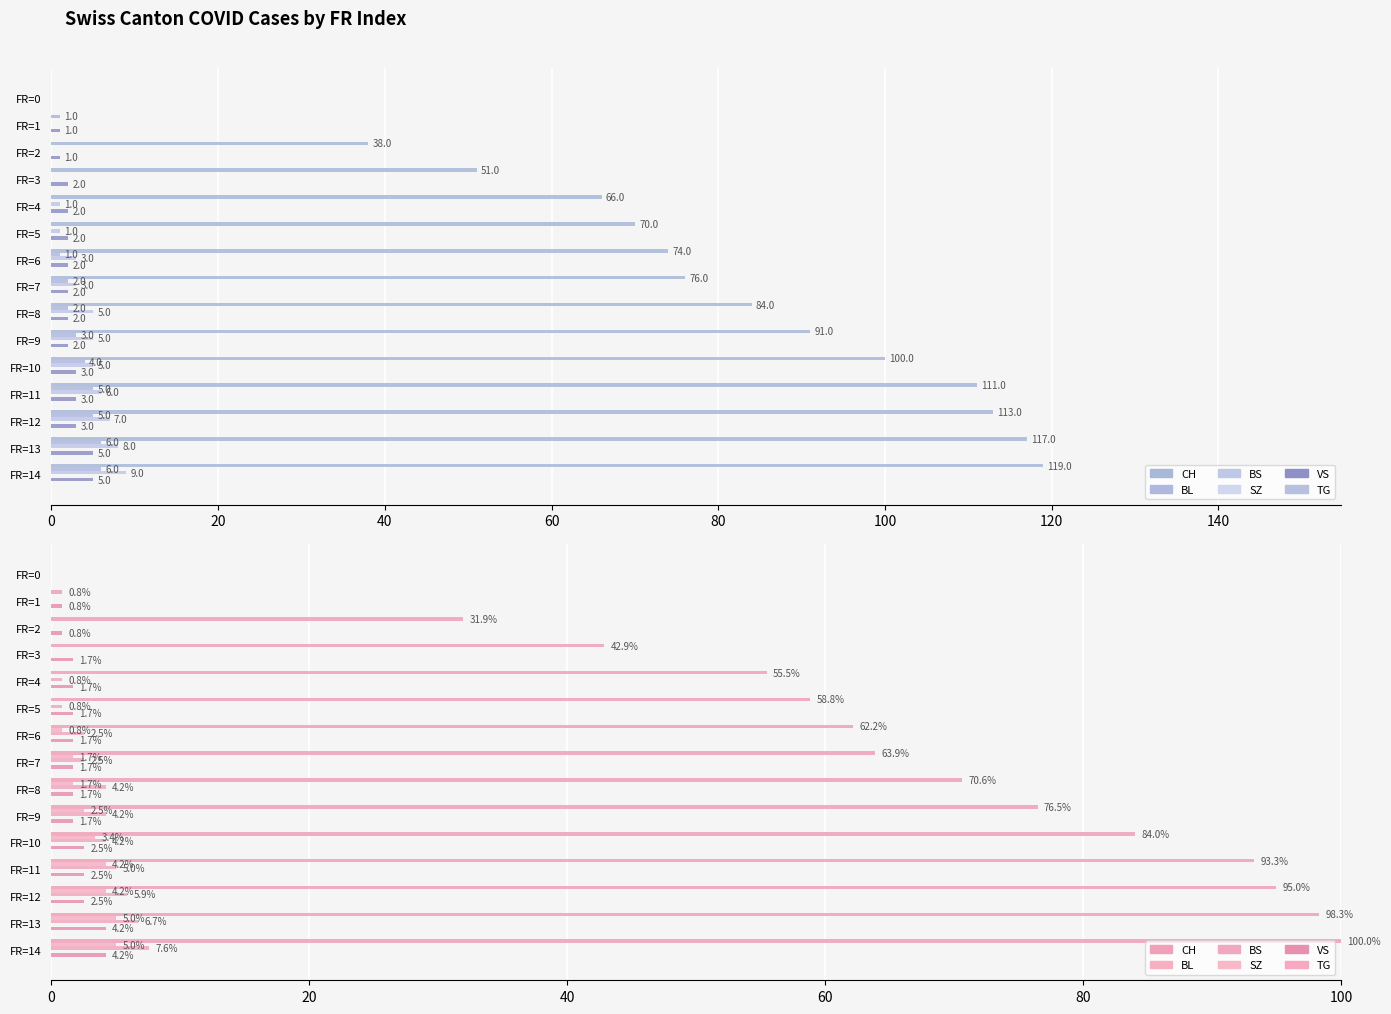

Between 60 and 80, which series saw the biggest shift?

CH